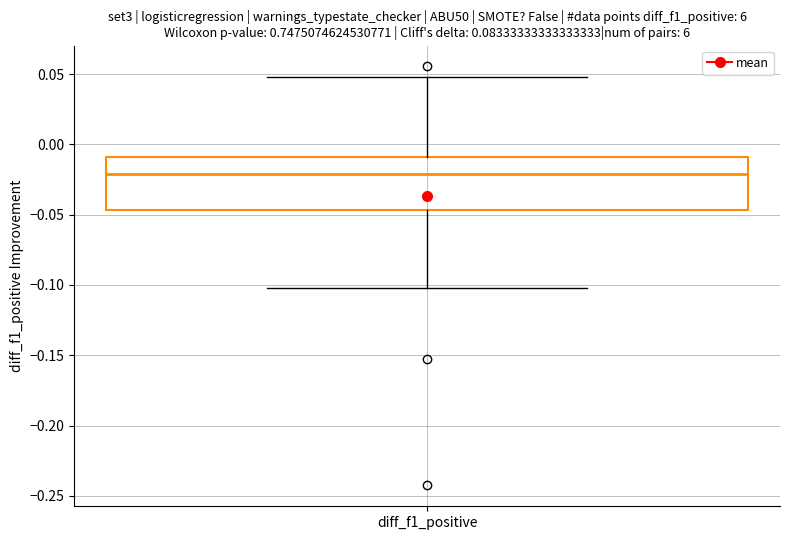

Read this box plot against the y-axis: the position of the median line, the range covered by the box, and the ends of both whiskers. The values are not printed on the chart, so give them approximately, as read against the axis.

median -0.020, box -0.045 to -0.010, whiskers -0.100 to 0.050